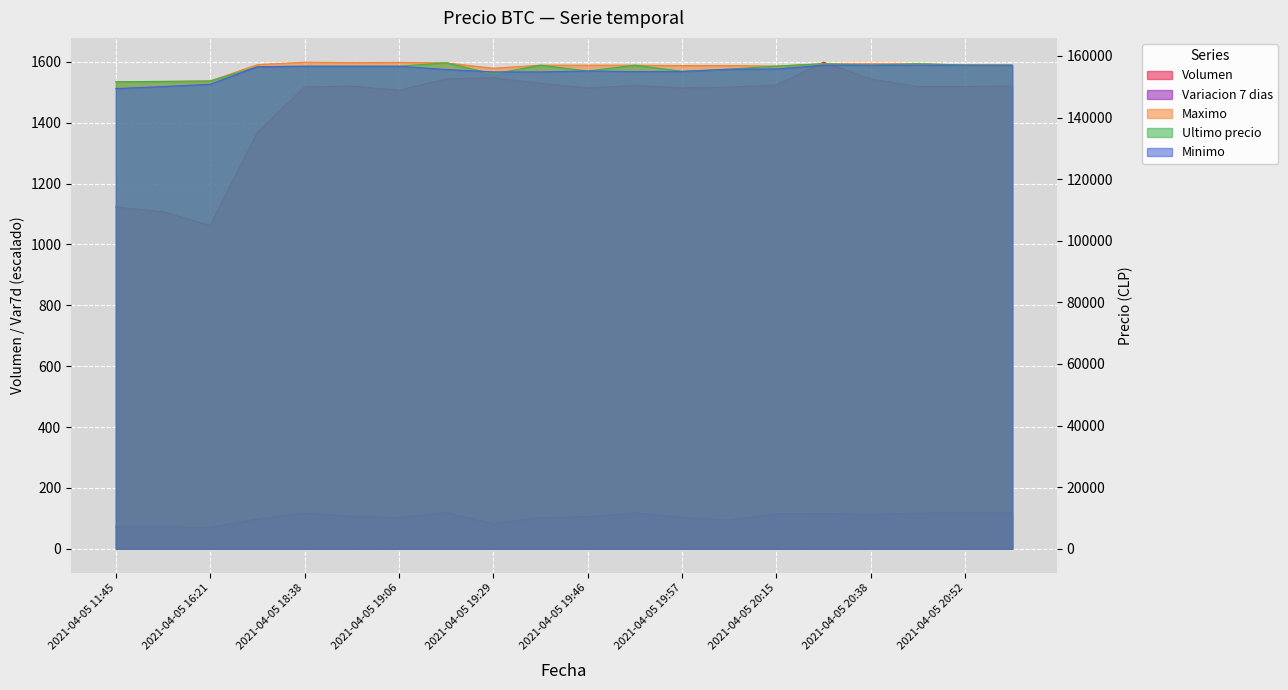

True or false: Variacion 7 dias and Volumen cross at least once.

False